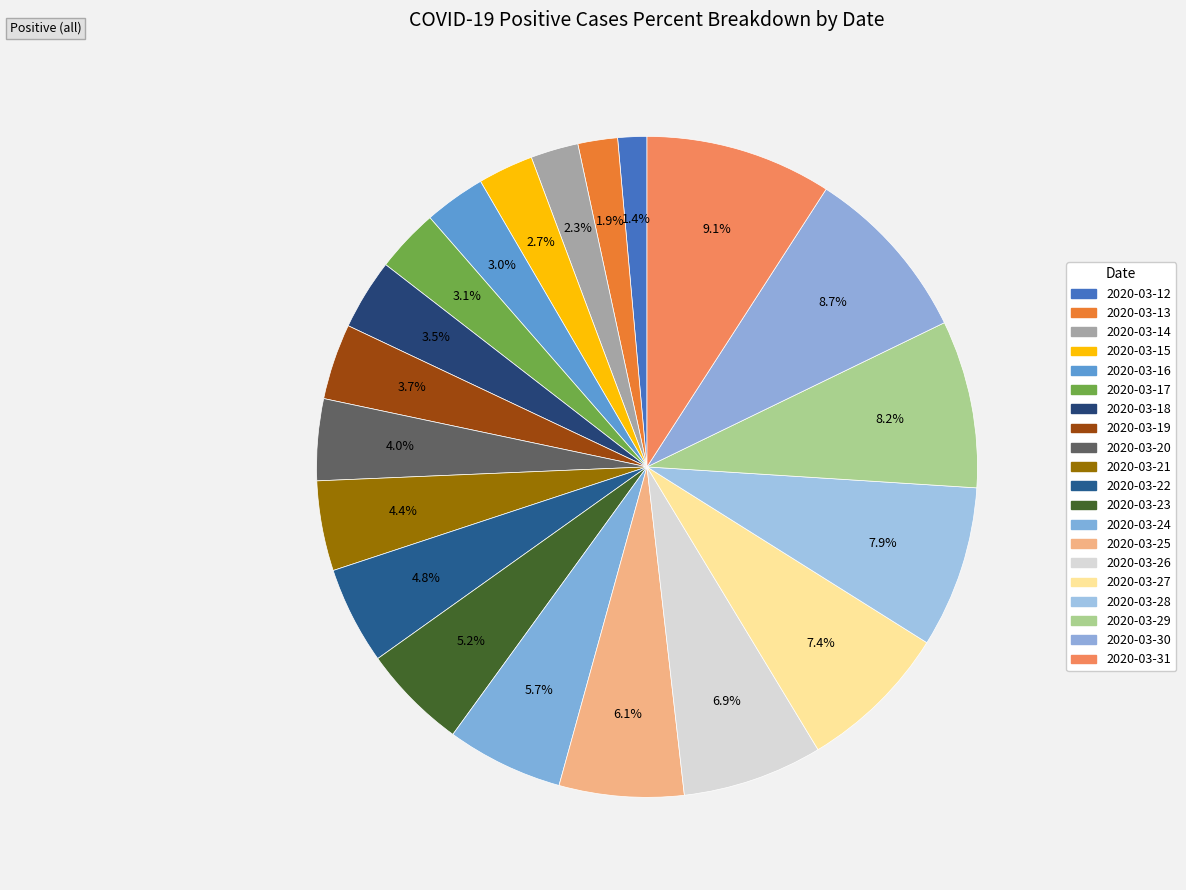

How many slices are in this pie chart?

20